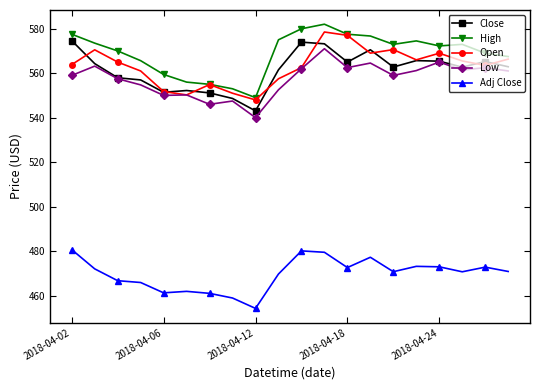

True or false: High has more than 1 interior local peaks.

True